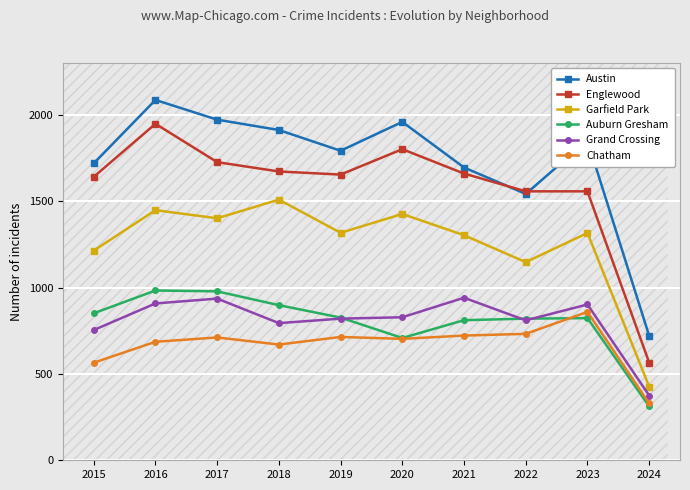

Does the chart display data point markers on the line(s)?

Yes